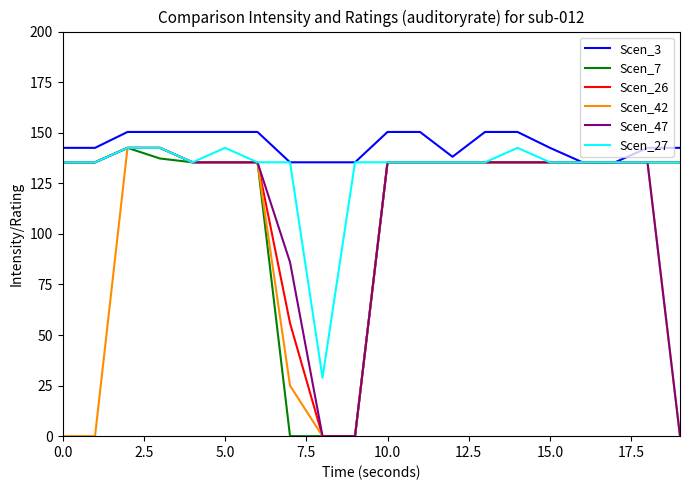

What is the greatest value displayed?

150.4